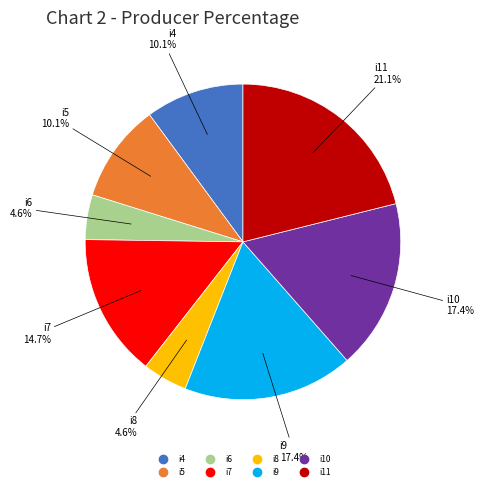

The i9 slice represents 30% of the pie. True or false?

False